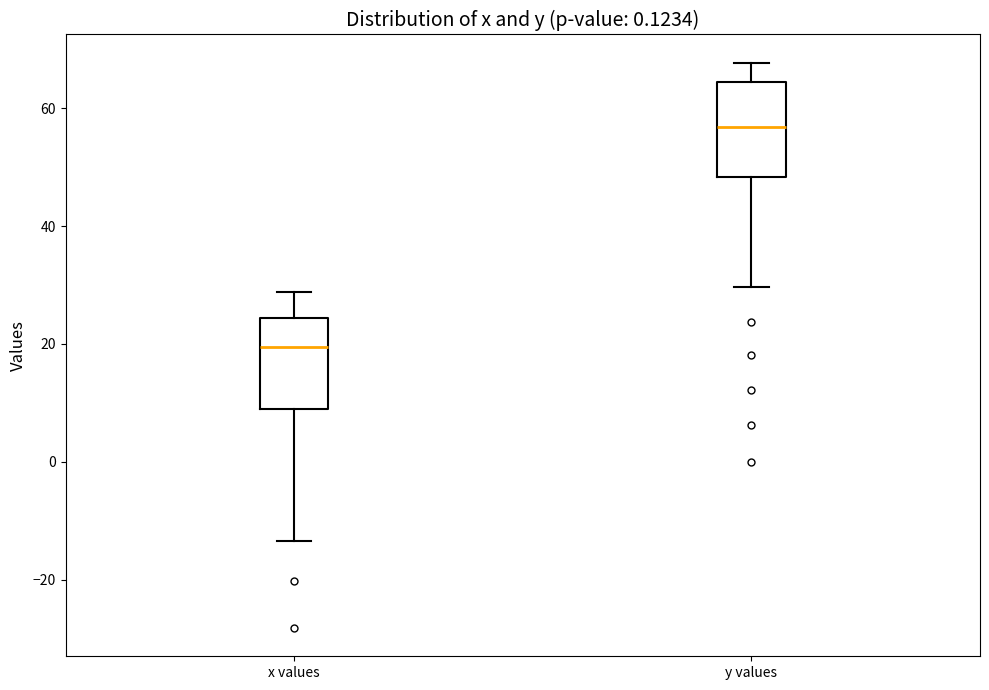

Reading left to right, transcribe this box plot: for each box, give where its median line is, the range the box spans, and where its two whiskers end, as read against the y-axis. The values are not printed on the chart, so give them approximately, as read against the axis.

x values: median 20, box 8 to 24, whiskers -14 to 28
y values: median 56, box 48 to 64, whiskers 30 to 68